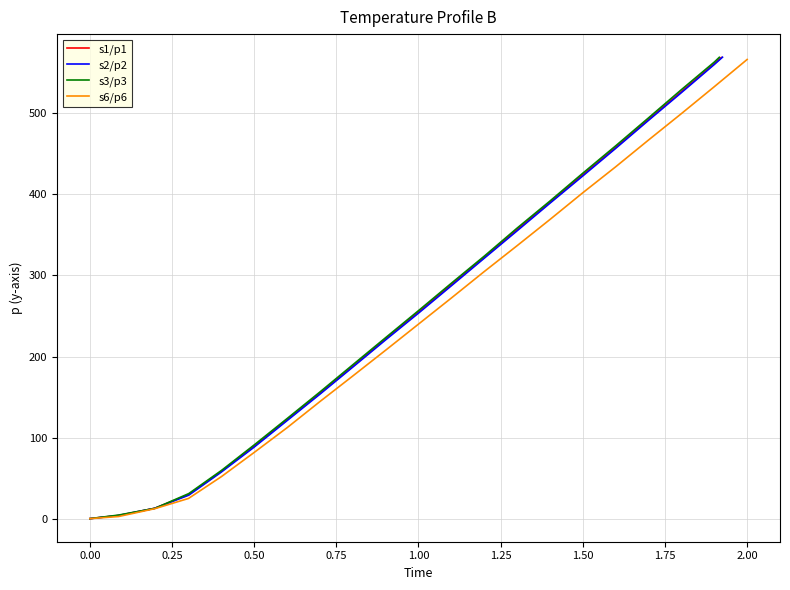

How many data points in s1/p1 are above 255?

11